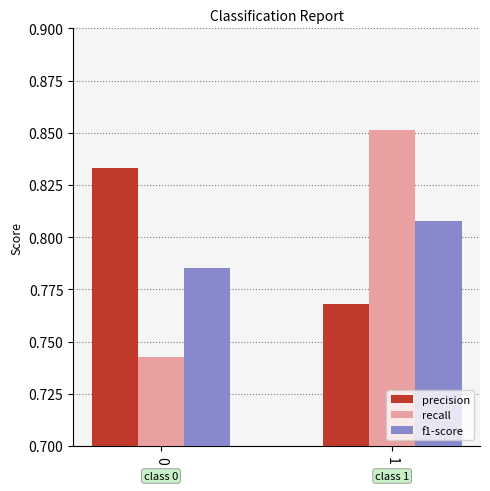

Which series changed the most between 0 and 1?

recall